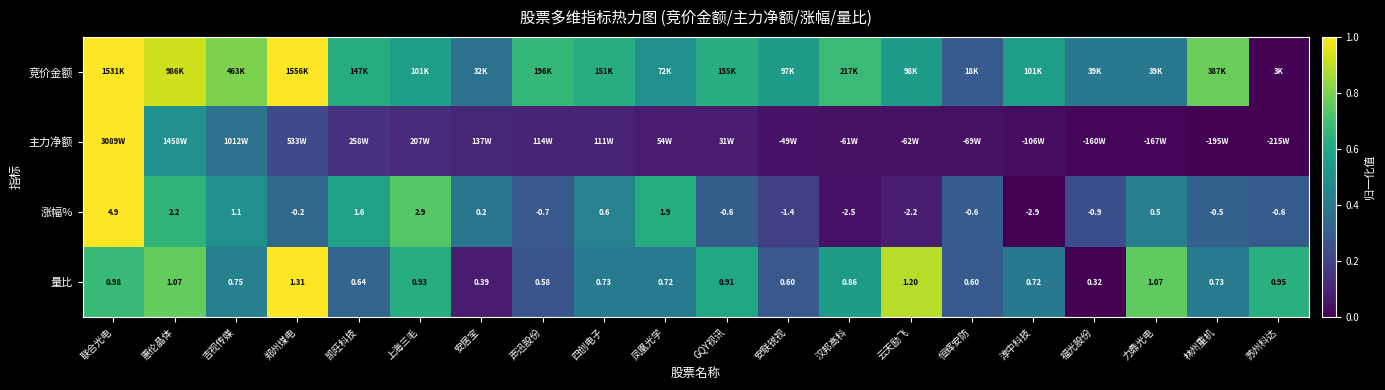

Which series has the largest total across all categories?

竞价金额